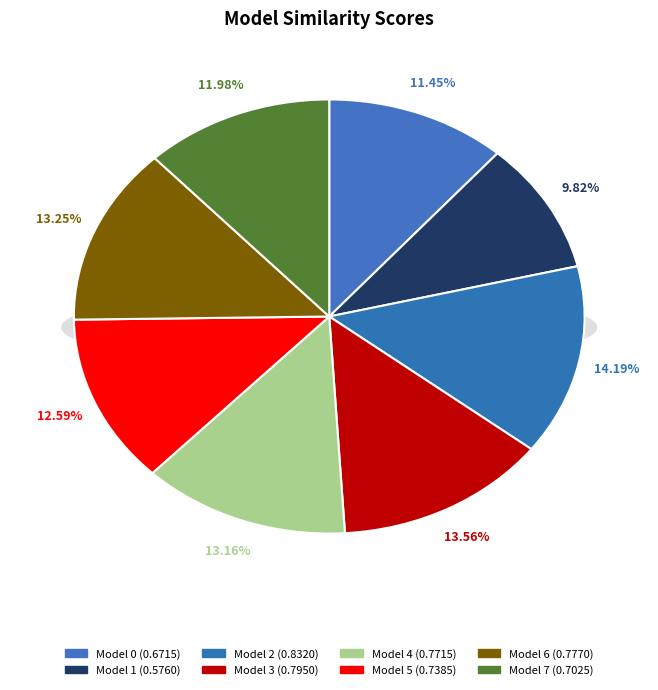

Which category has the smallest portion of the pie?

1